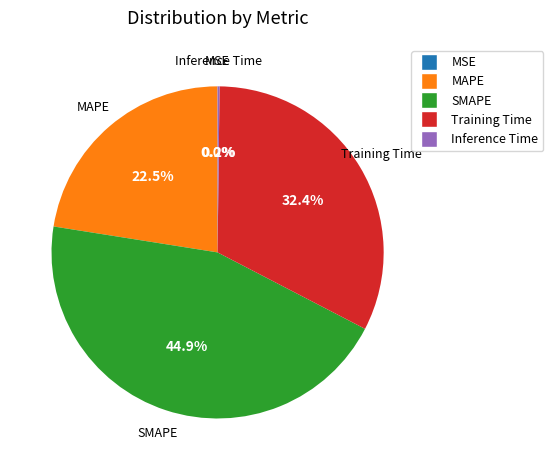

Approximately how many times larger is the value at MAPE compared to SMAPE?

0.5